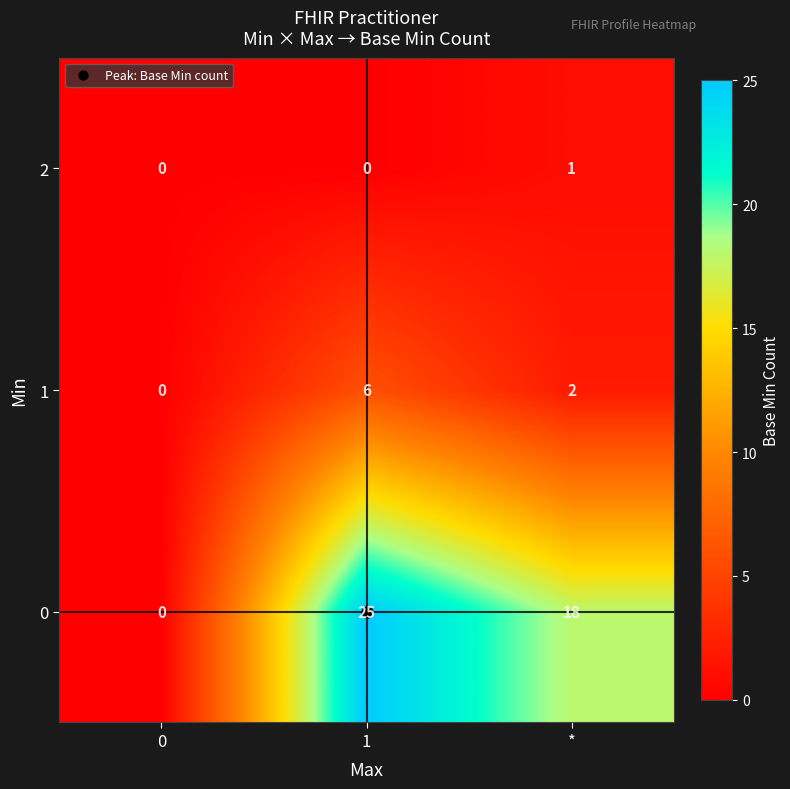

Rank the series by their maximum value, from lowest to highest.

2, 1, 0